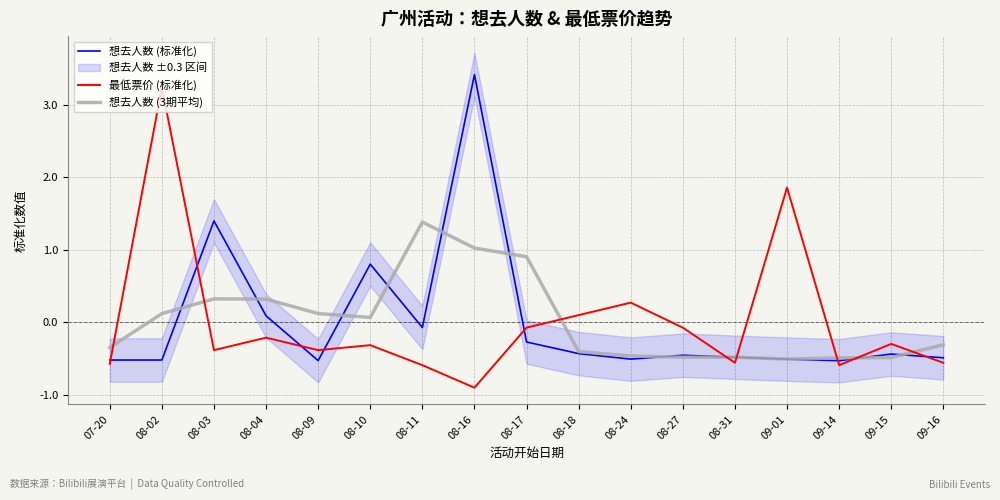

True or false: 想去人数 (3期平均) has a value of -0.4 at 08-18.

True